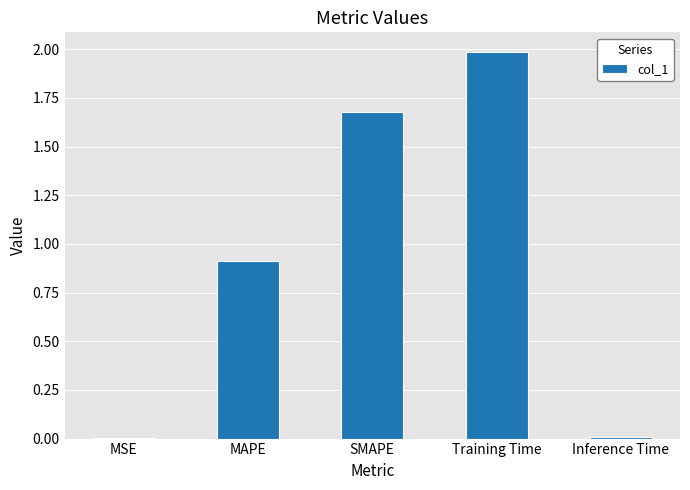

What is the greatest value displayed?

2.0